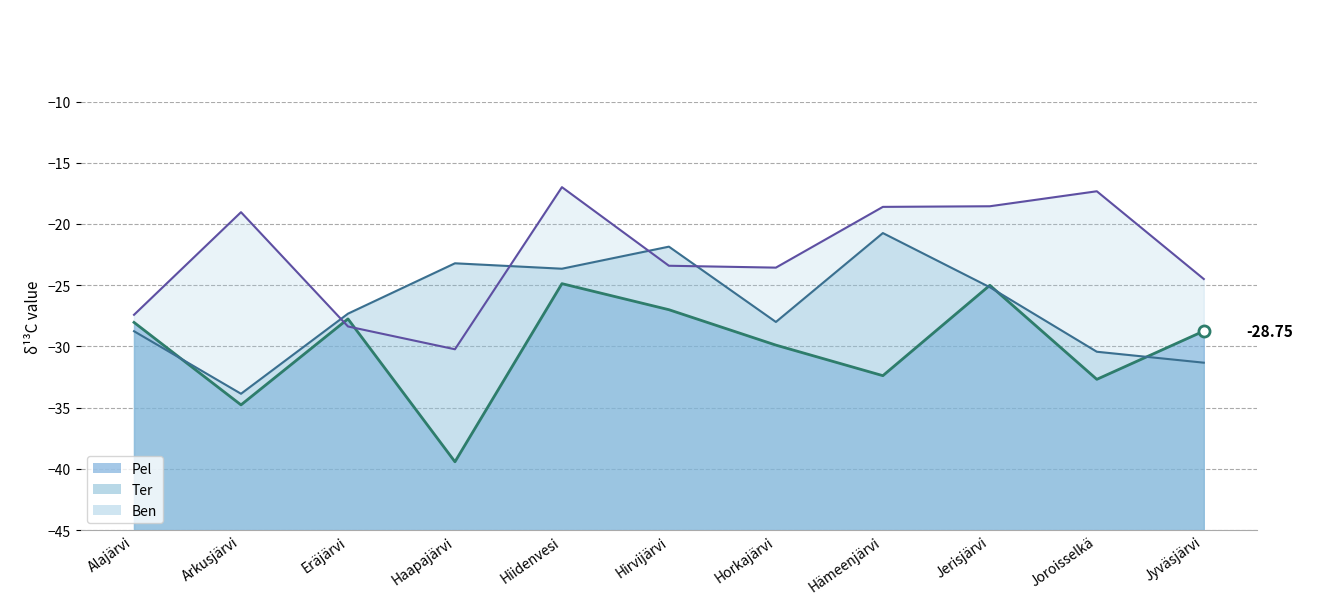

Between Haapajärvi and Hämeenjärvi, which series saw the biggest shift?

Ben_line